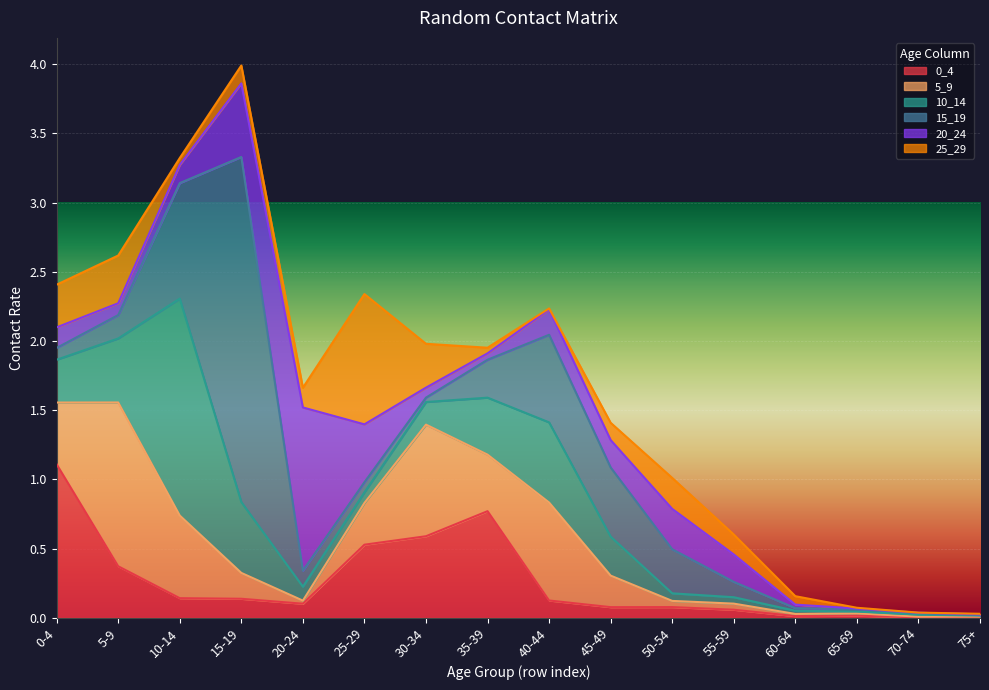

Rank the series at 10-14 from lowest to highest value.

25_29, 20_24, 0_4, 5_9, 15_19, 10_14